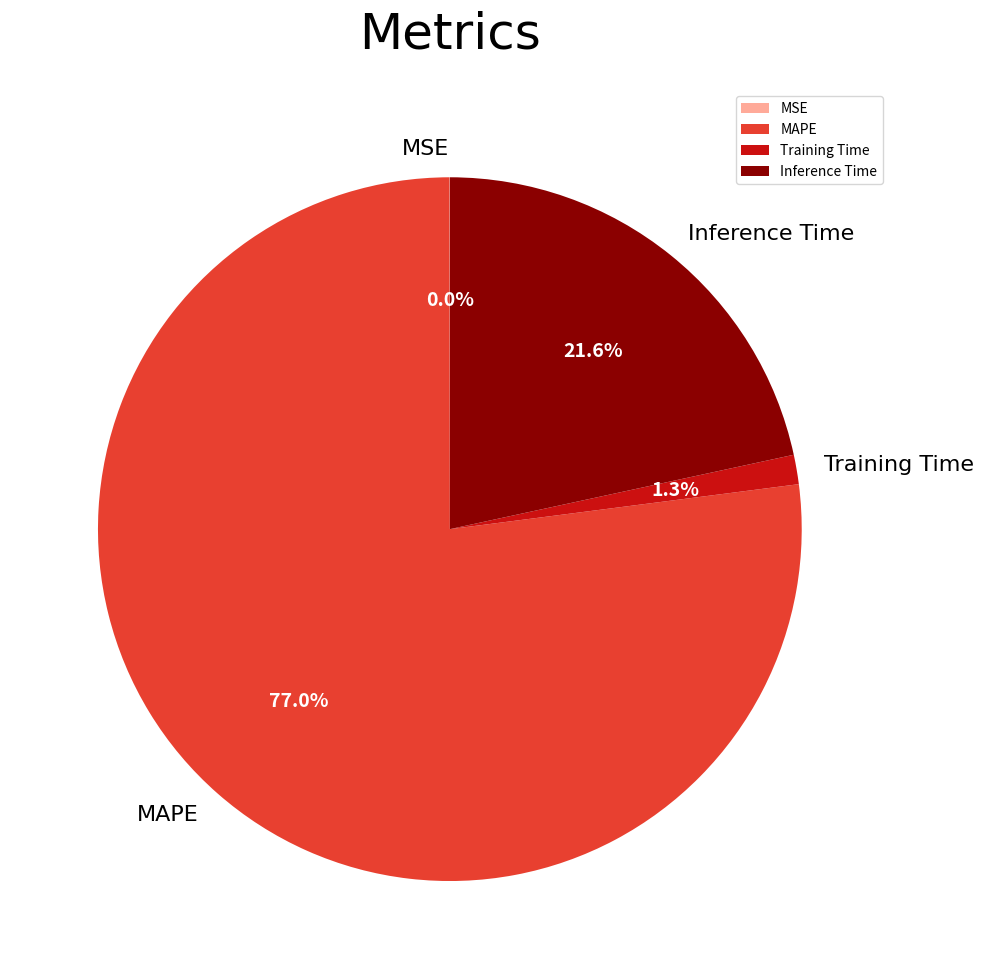

Which has a higher value, Training Time or Inference Time?

Inference Time